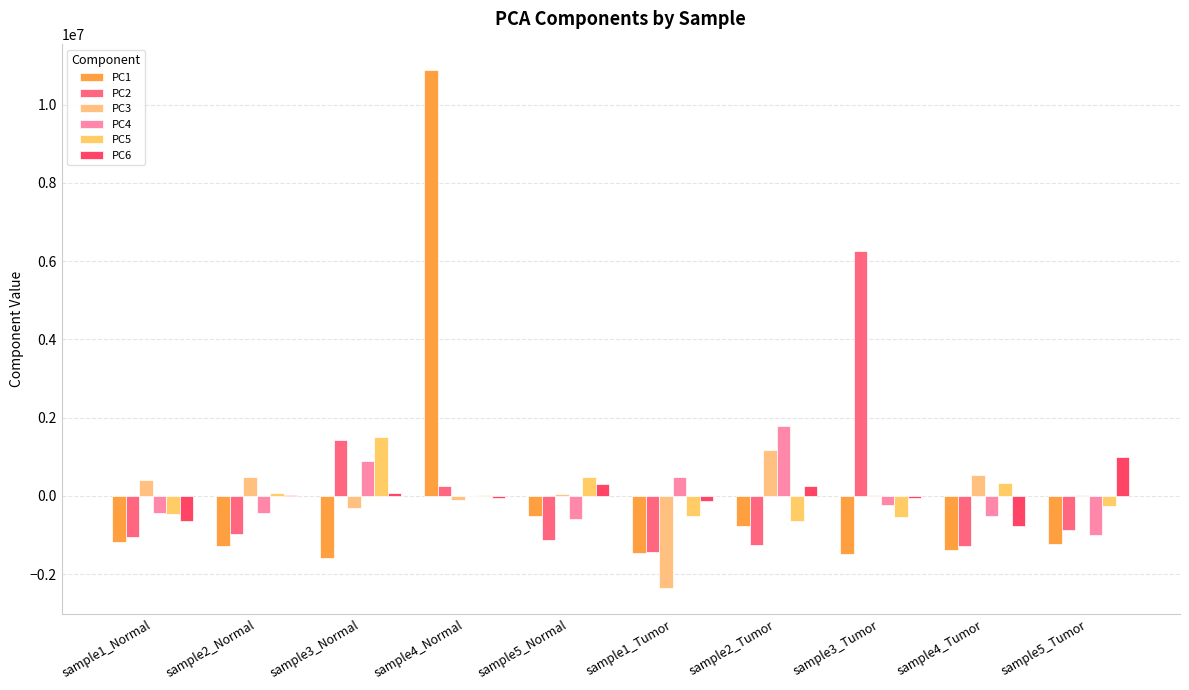

Which series changed the most between sample2_Tumor and sample3_Tumor?

PC2